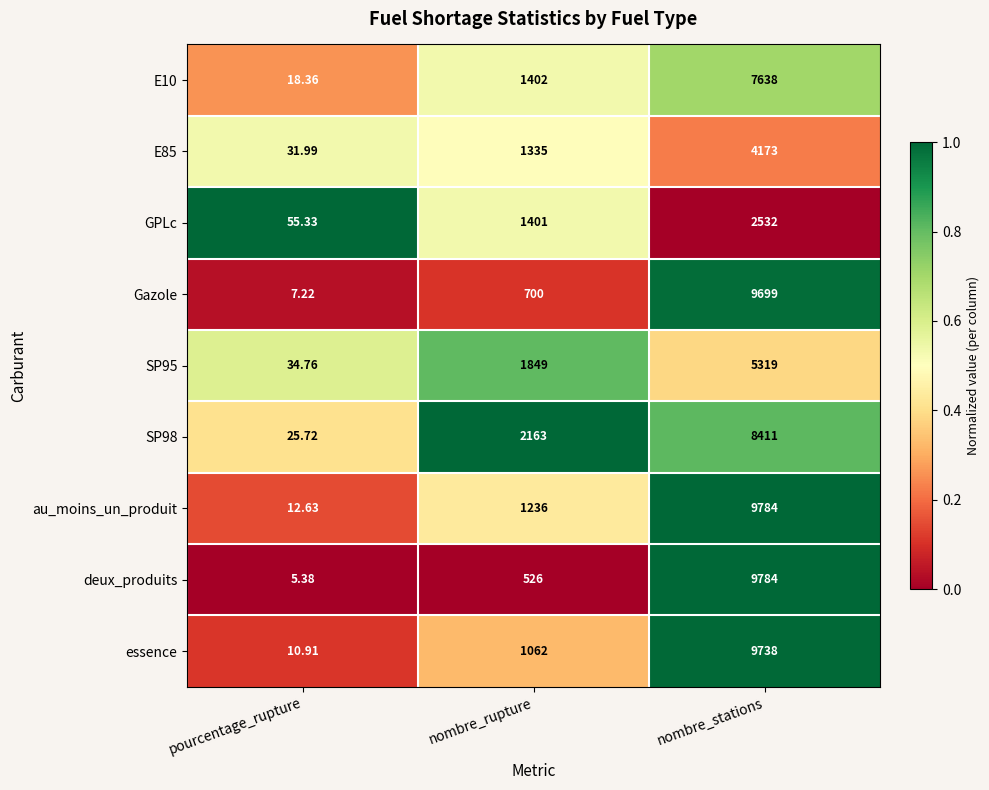

Which series has the largest range (max minus min)?

deux_produits